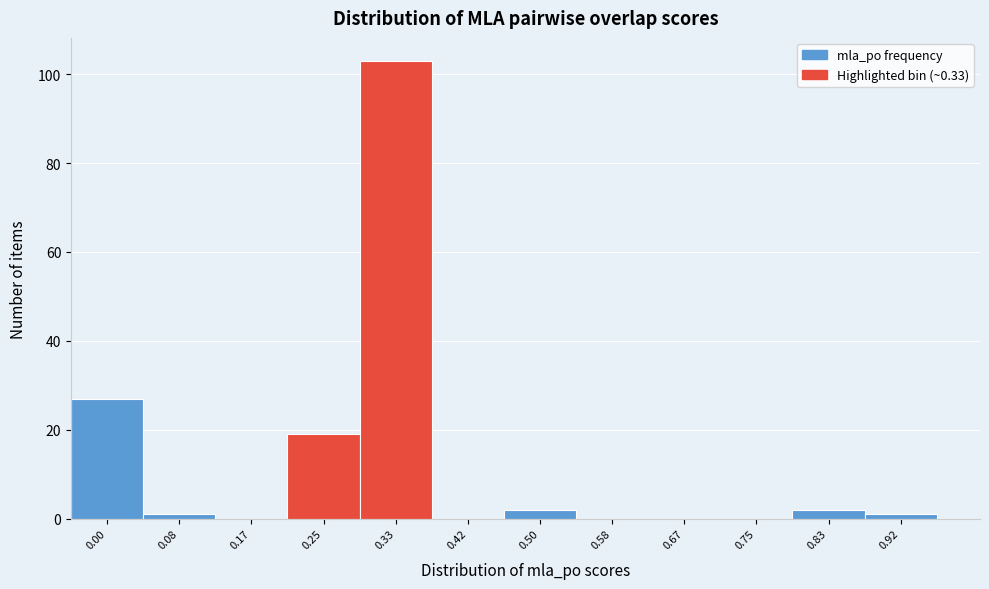

Reading left to right, transcribe all the data shown in this chart.

0.00=27	0.08=1	0.17=0	0.25=19	0.33=103	0.42=0	0.50=2	0.58=0	0.67=0	0.75=0	0.83=2	0.92=1